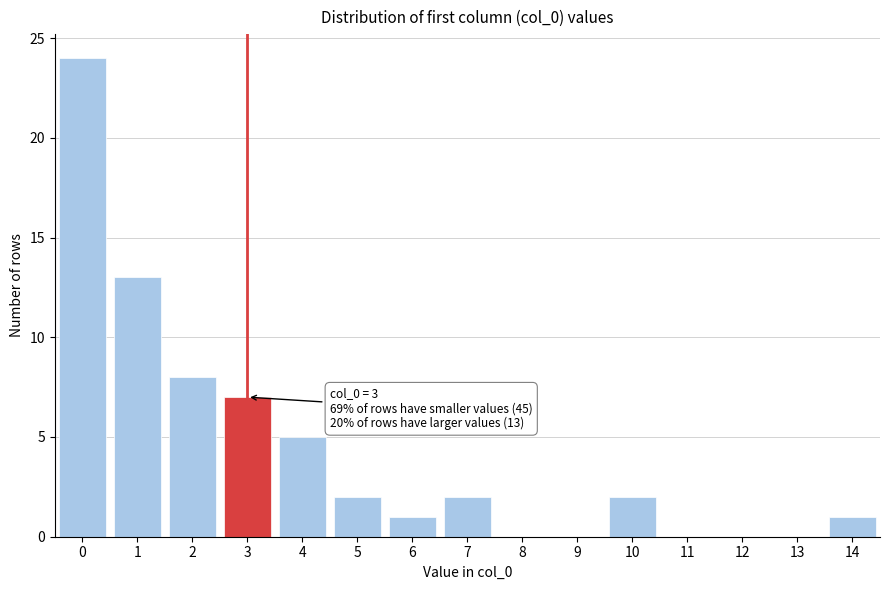

Reading right to left, what are all the values shown in this chart?

14=1	13=0	12=0	11=0	10=2	9=0	8=0	7=2	6=1	5=2	4=5	3=7	2=8	1=13	0=24